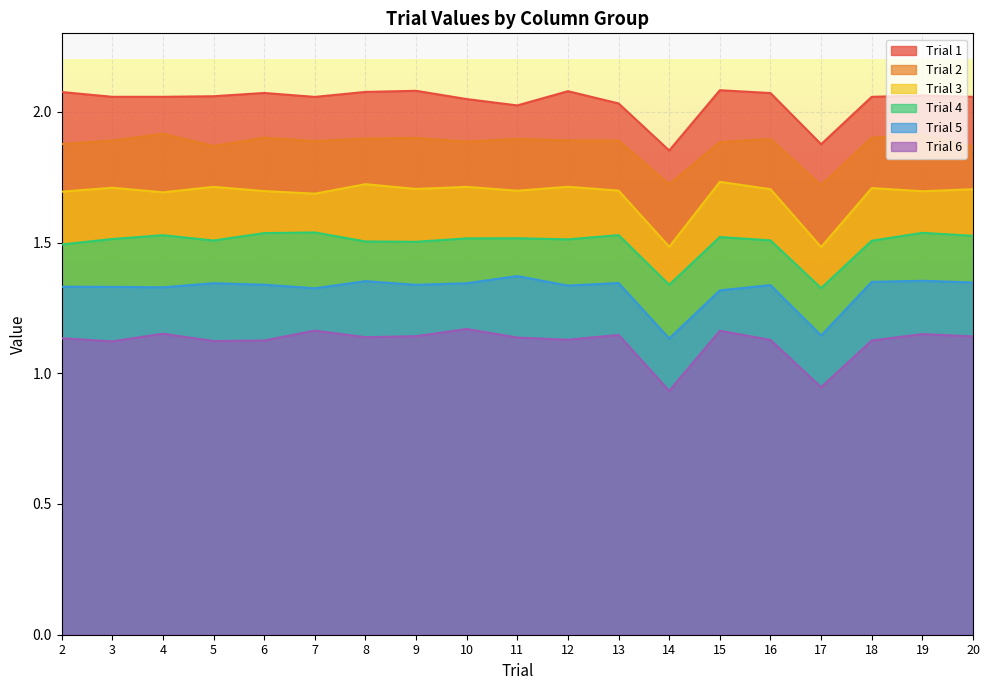

Reading right to left, extract all data points from this chart.

Trial 1: 20=2.1	19=2.1	18=2.1	17=1.9	16=2.1	15=2.1	14=1.9	13=2.0	12=2.1	11=2.0	10=2.0	9=2.1	8=2.1	7=2.1	6=2.1	5=2.1	4=2.1	3=2.1	2=2.1
Trial 2: 20=1.9	19=1.9	18=1.9	17=1.7	16=1.9	15=1.9	14=1.7	13=1.9	12=1.9	11=1.9	10=1.9	9=1.9	8=1.9	7=1.9	6=1.9	5=1.9	4=1.9	3=1.9	2=1.9
Trial 3: 20=1.7	19=1.7	18=1.7	17=1.5	16=1.7	15=1.7	14=1.5	13=1.7	12=1.7	11=1.7	10=1.7	9=1.7	8=1.7	7=1.7	6=1.7	5=1.7	4=1.7	3=1.7	2=1.7
Trial 4: 20=1.5	19=1.5	18=1.5	17=1.3	16=1.5	15=1.5	14=1.3	13=1.5	12=1.5	11=1.5	10=1.5	9=1.5	8=1.5	7=1.5	6=1.5	5=1.5	4=1.5	3=1.5	2=1.5
Trial 5: 20=1.3	19=1.4	18=1.3	17=1.1	16=1.3	15=1.3	14=1.1	13=1.3	12=1.3	11=1.4	10=1.3	9=1.3	8=1.4	7=1.3	6=1.3	5=1.3	4=1.3	3=1.3	2=1.3
Trial 6: 20=1.1	19=1.1	18=1.1	17=0.9	16=1.1	15=1.2	14=0.9	13=1.1	12=1.1	11=1.1	10=1.2	9=1.1	8=1.1	7=1.2	6=1.1	5=1.1	4=1.2	3=1.1	2=1.1